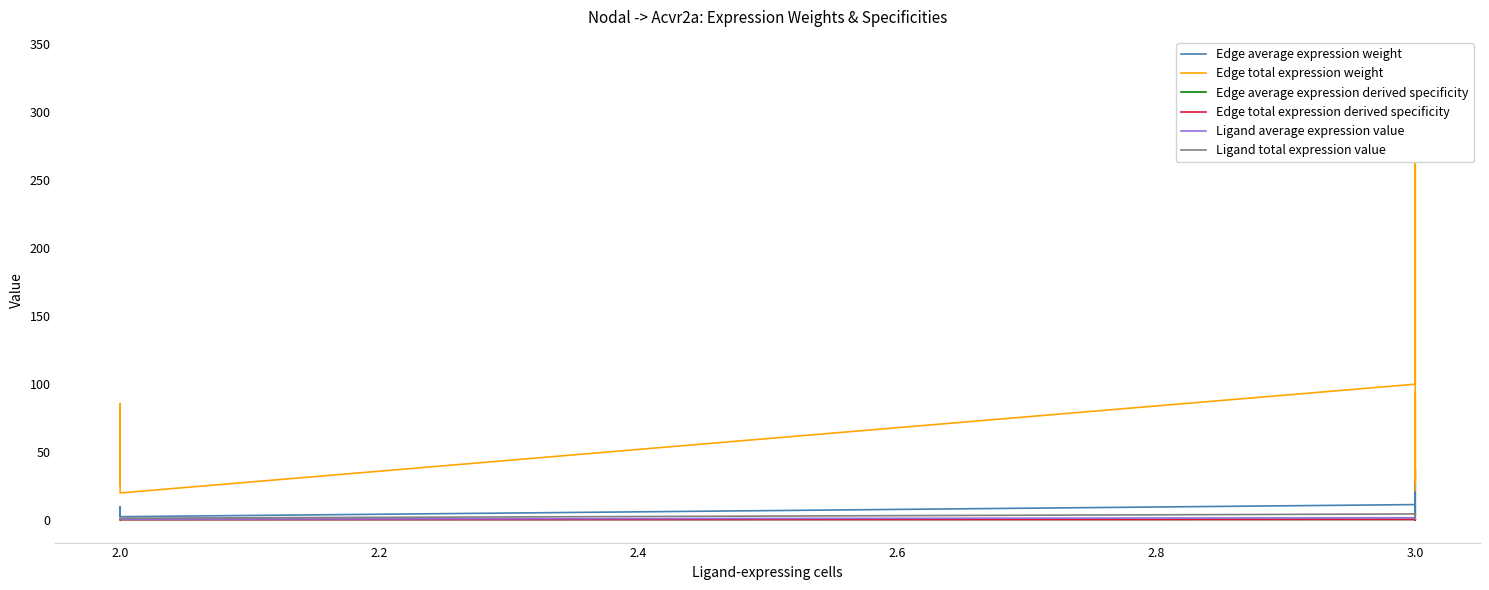

Is it true that Edge total expression derived specificity equals 0.1 at 3.0?

True